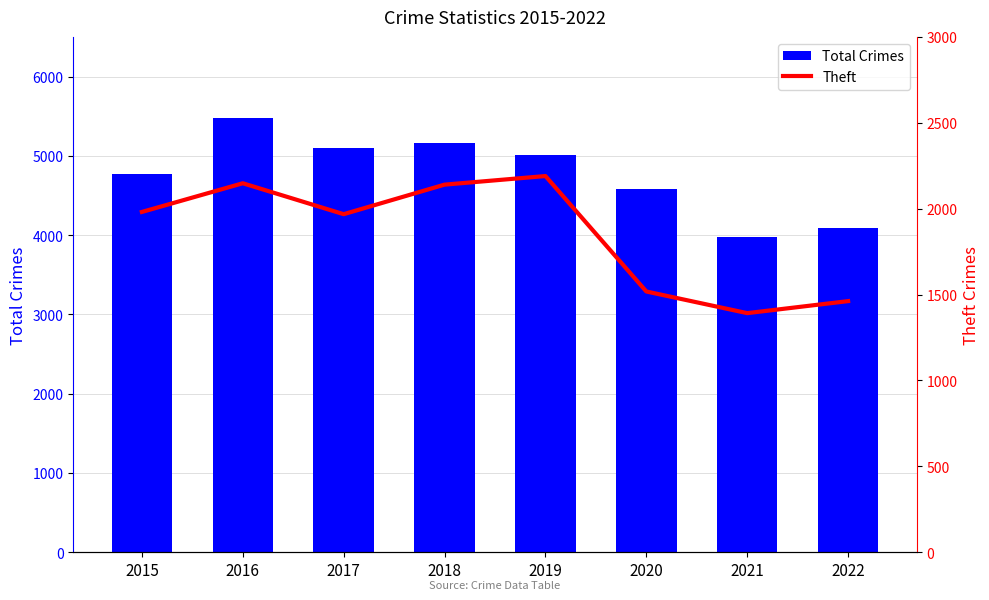

At which label does Total Crimes reach its minimum?

2021